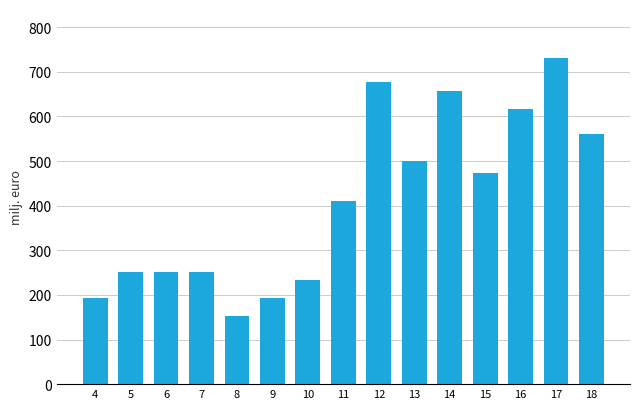

What is the approximate value at 8?

152